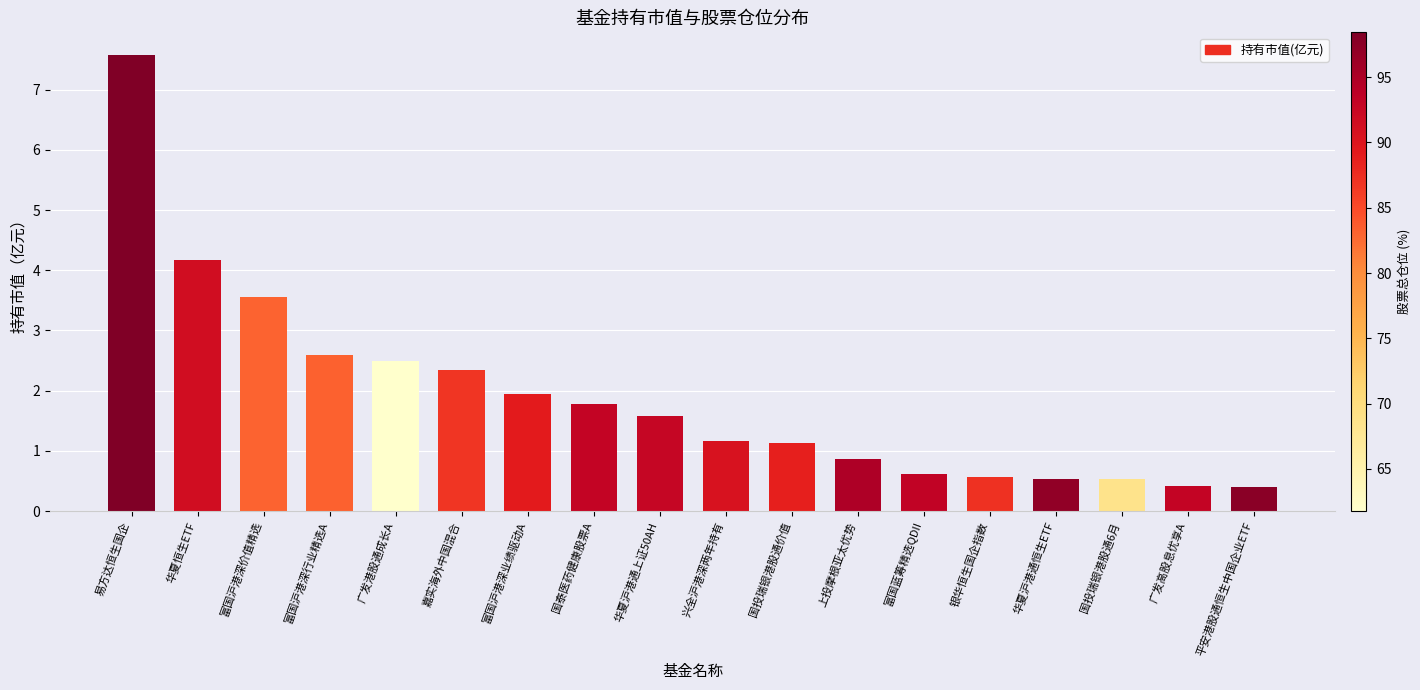

What is the value of the 6th bar from the left?

2.3